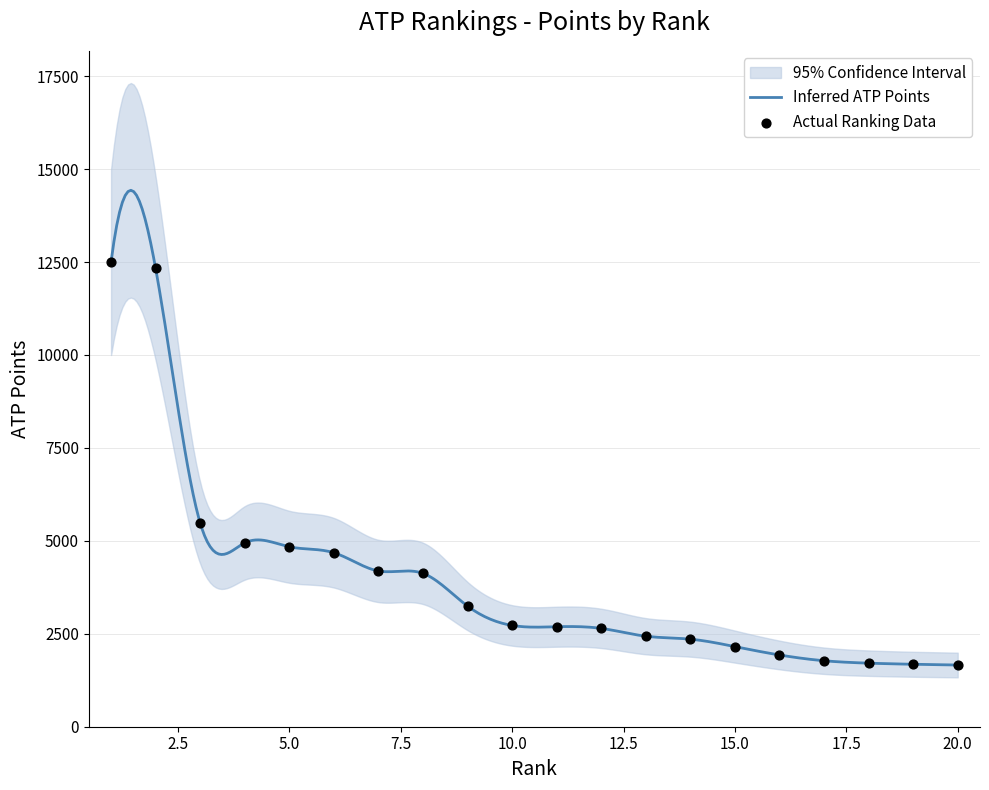

Which has a higher value, 16 or 17?

16